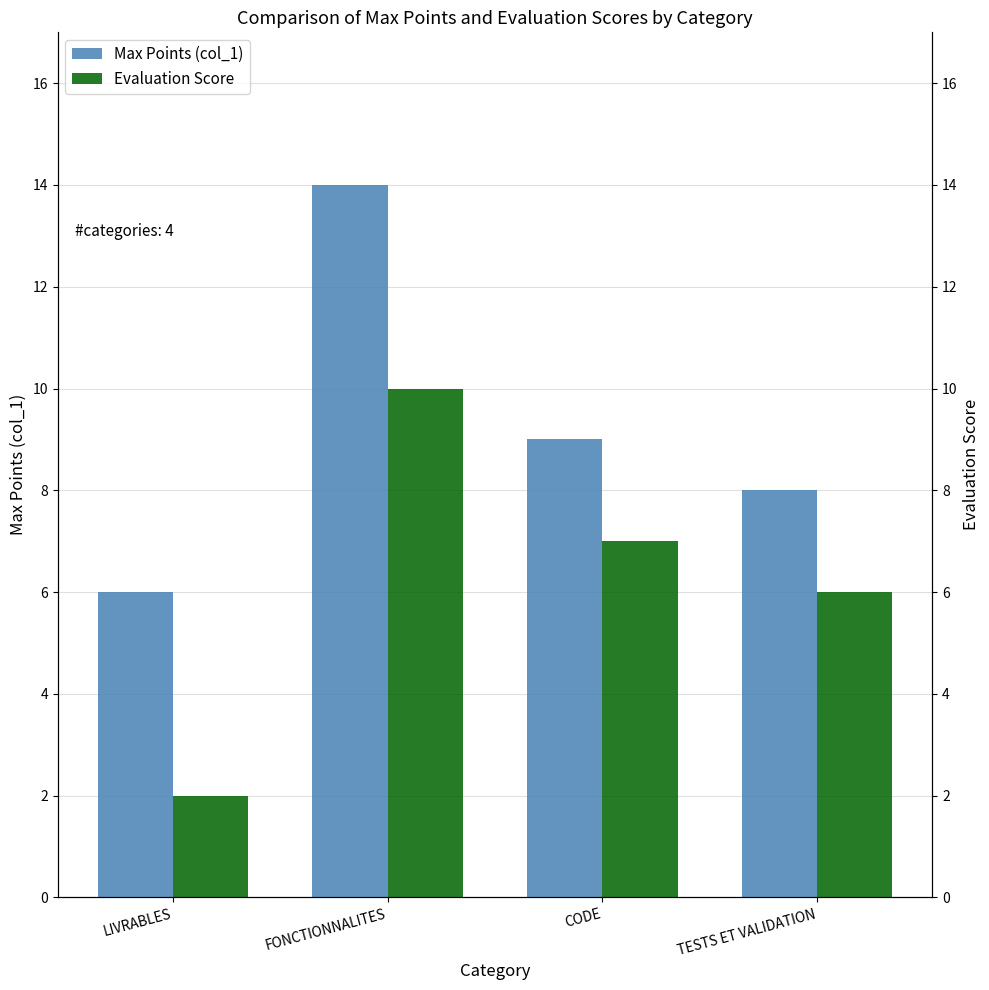

At which label does Evaluation Score reach its peak?

FONCTIONNALITES